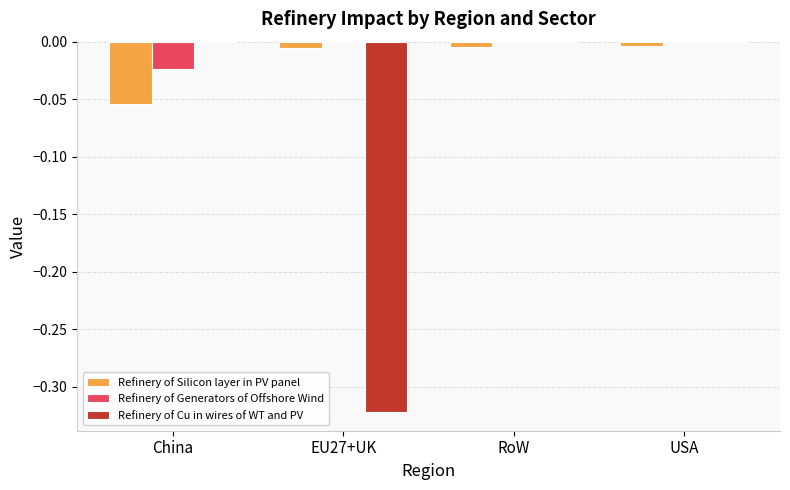

What are all the series names shown in the legend?

Refinery of Silicon layer in PV panel, Refinery of Generators of Offshore Wind, Refinery of Cu in wires of WT and PV